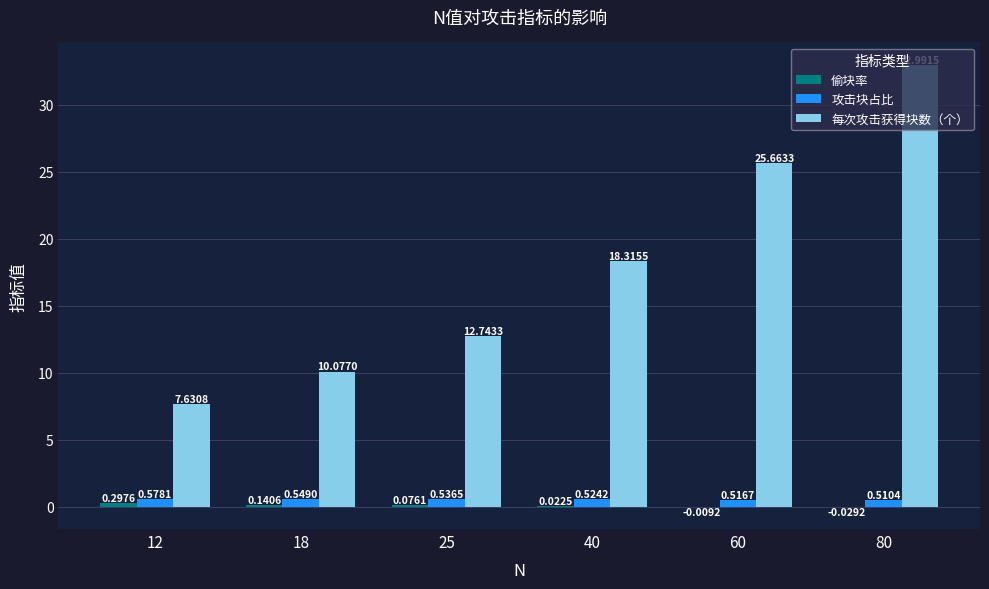

What is the sum of all 攻击块占比 values?

3.2